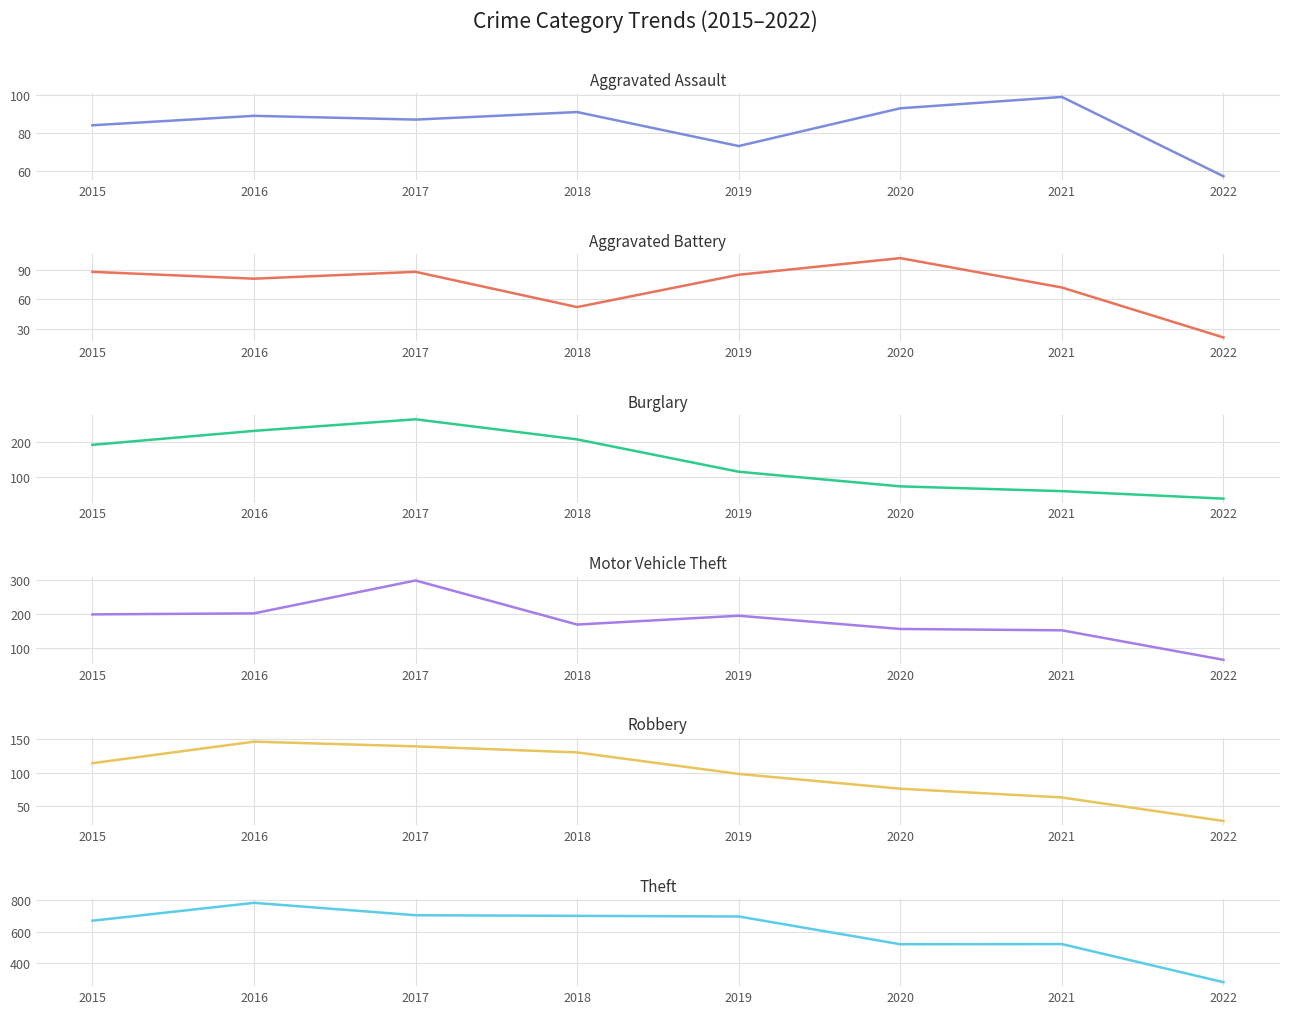

At which label does Burglary reach its peak?

2017